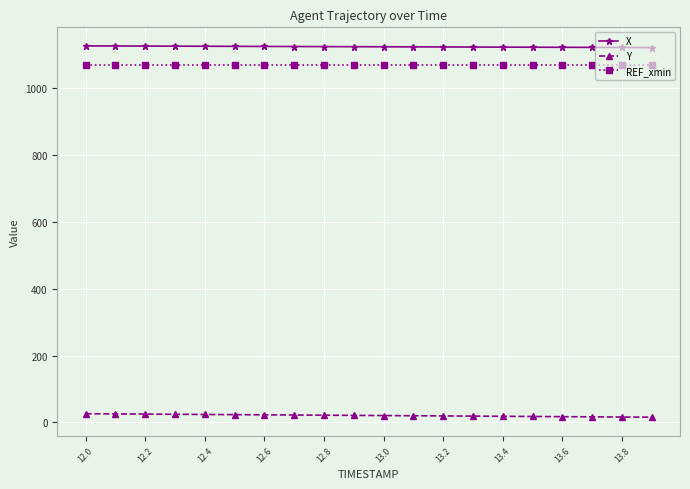

True or false: REF_xmin and Y intersect in this chart.

False